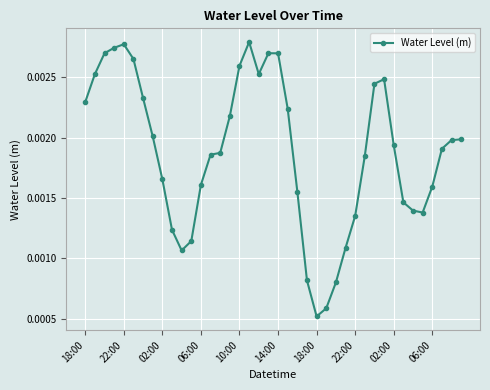

Count the values in the range 0 to 1.

40